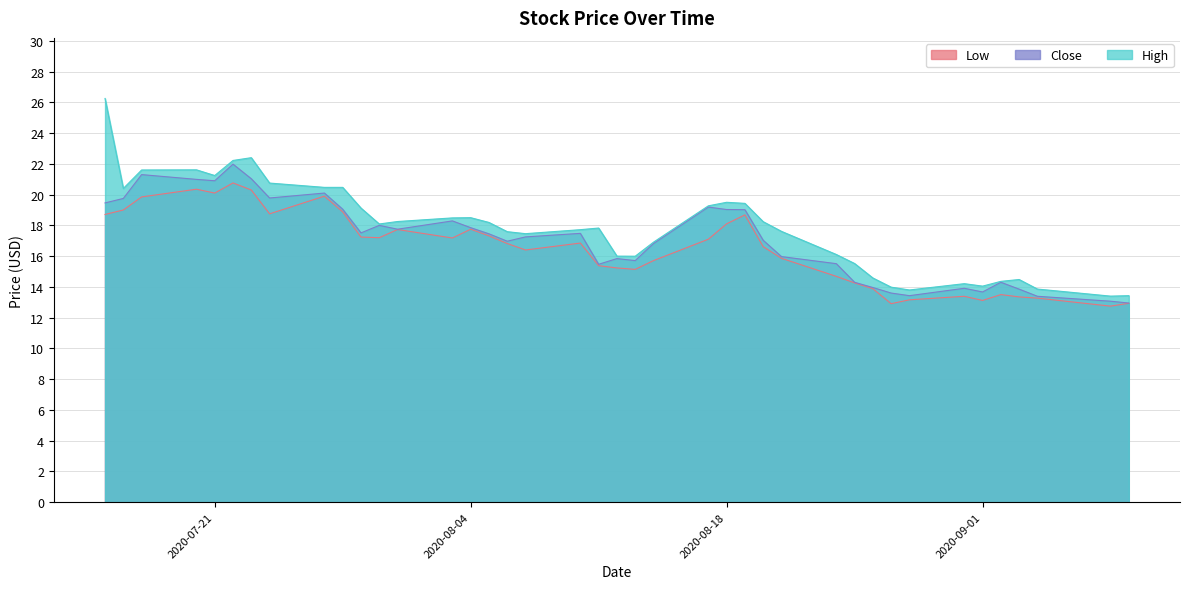

What is the total value across all series at 2020-08-19?

57.1